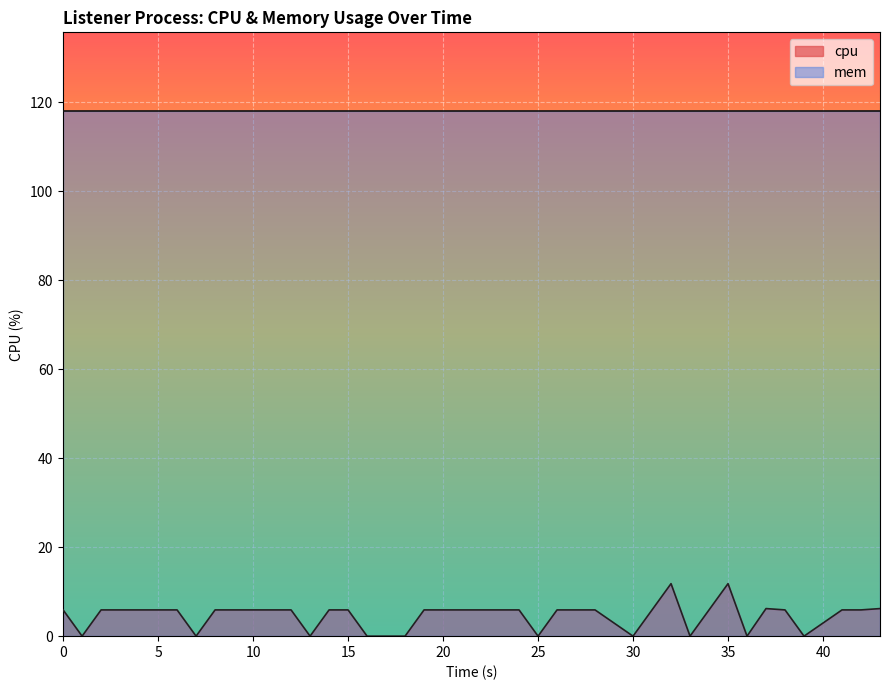

Which series has the largest range (max minus min)?

cpu